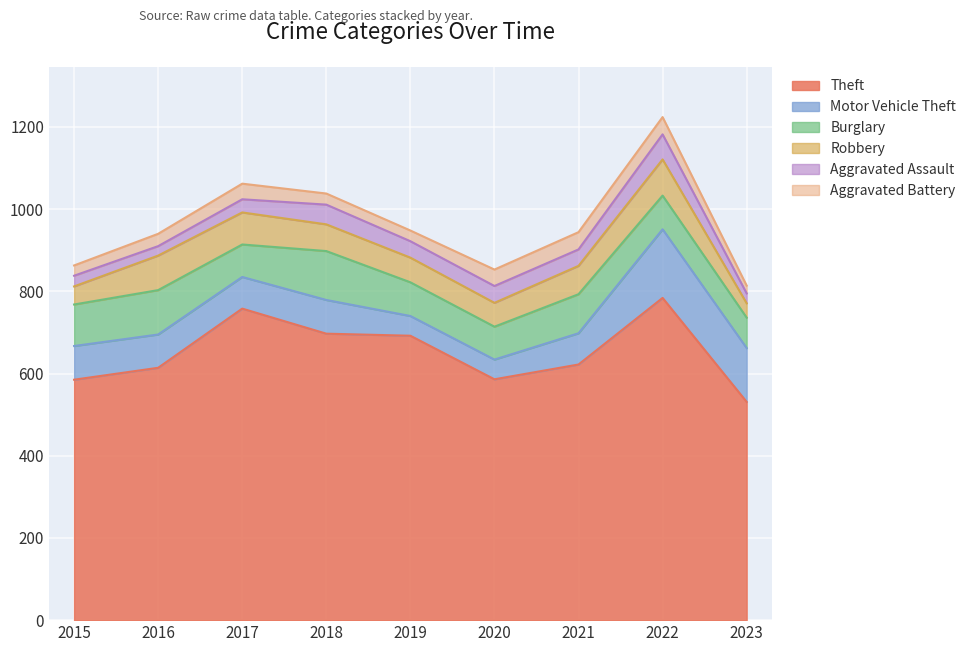

How many data points does each series have?

9